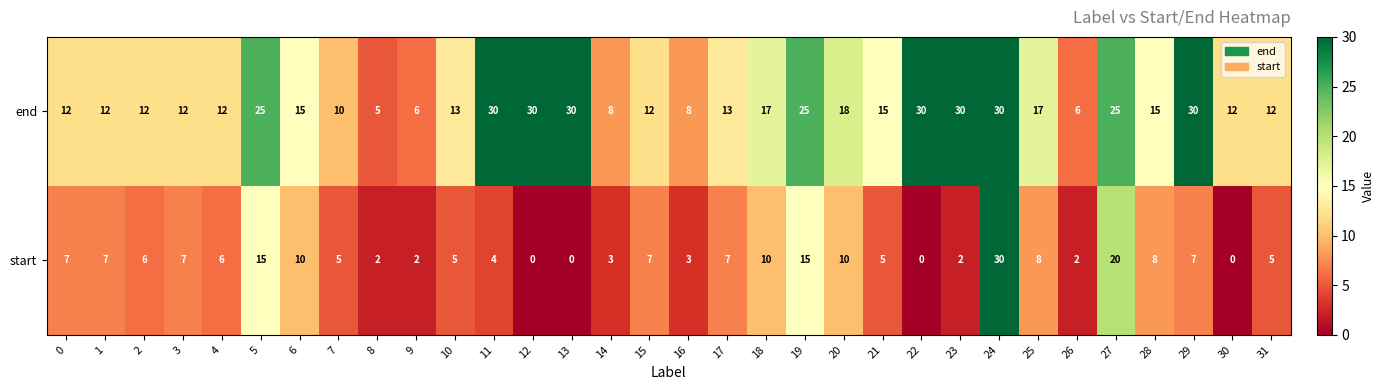

At which category is the sum across all series the highest?

24